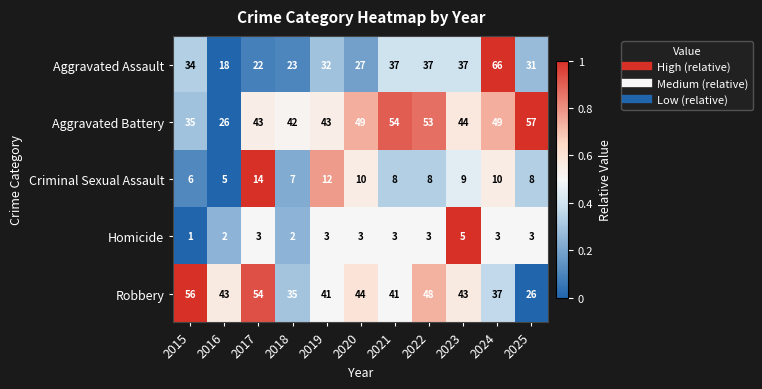

At 2021, list the series in order from largest to smallest.

Aggravated Battery, Robbery, Aggravated Assault, Criminal Sexual Assault, Homicide